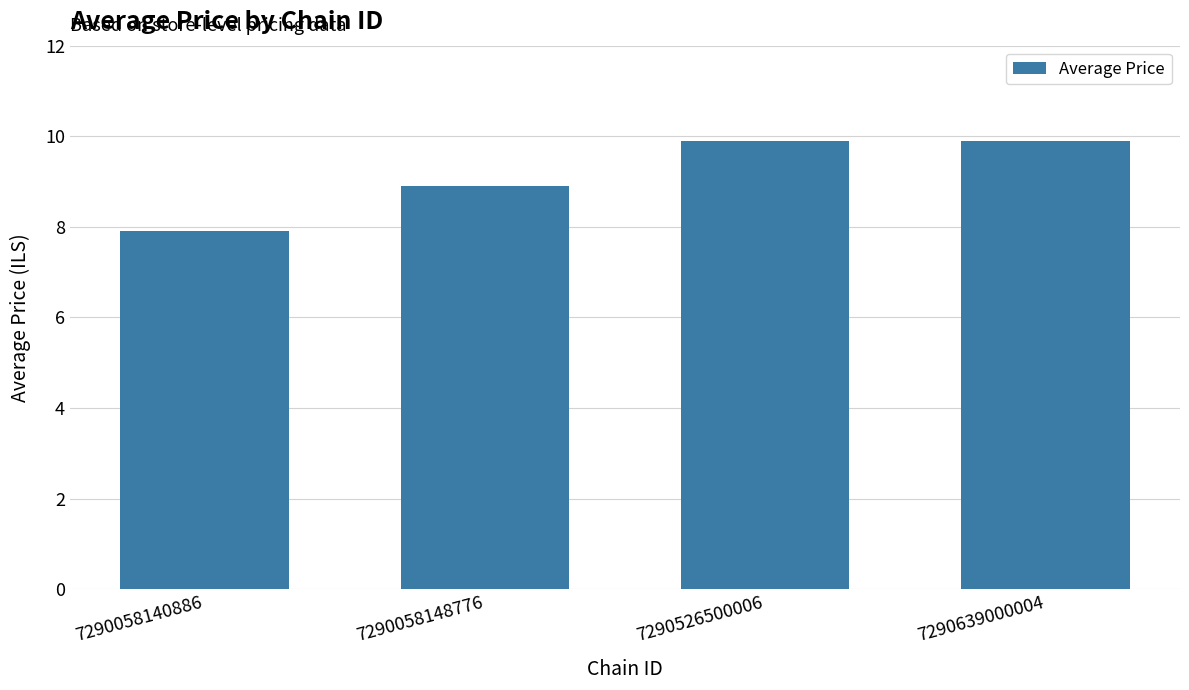

Between 7290058148776 and 7290526500006, which is larger?

7290526500006